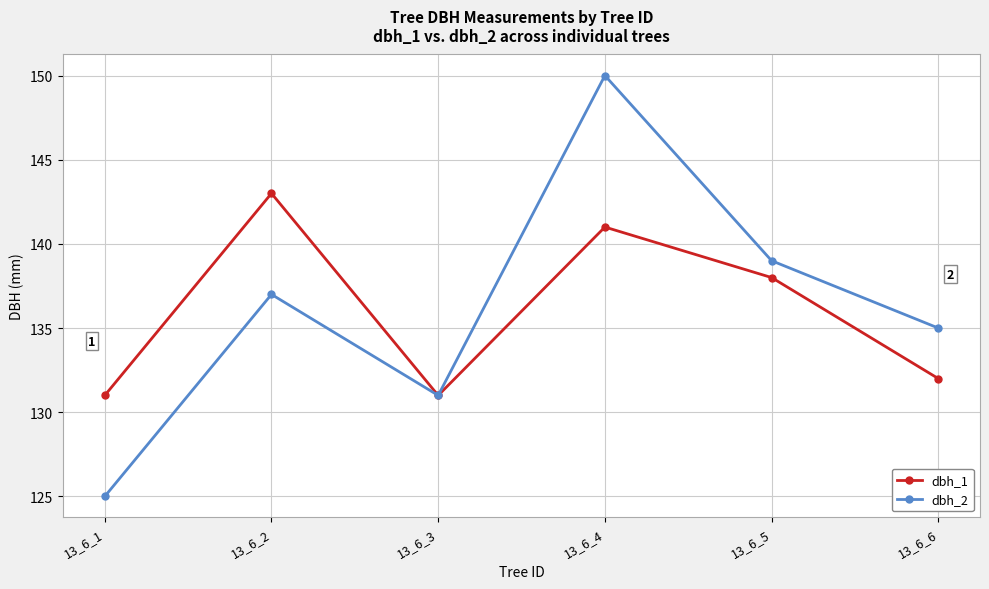

At 13_6_6, list the series in order from smallest to largest.

dbh_1, dbh_2